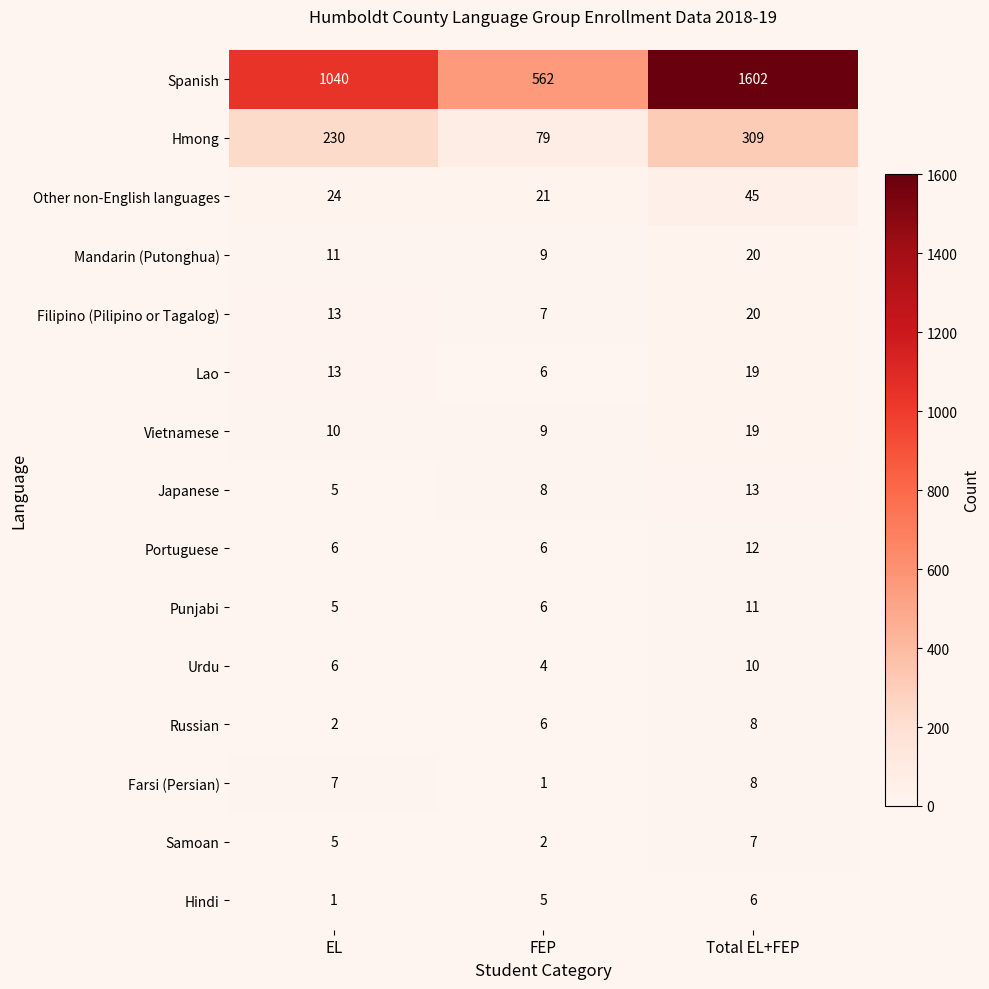

What is the difference between the Lao values at Total EL+FEP and FEP?

13